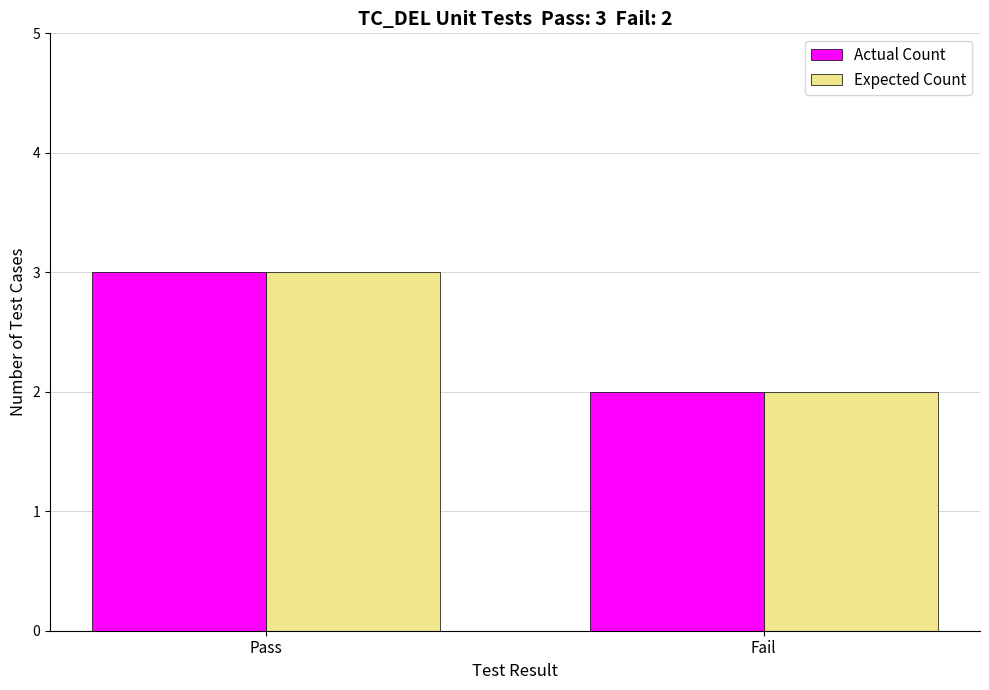

Count the number of categories in the chart.

2